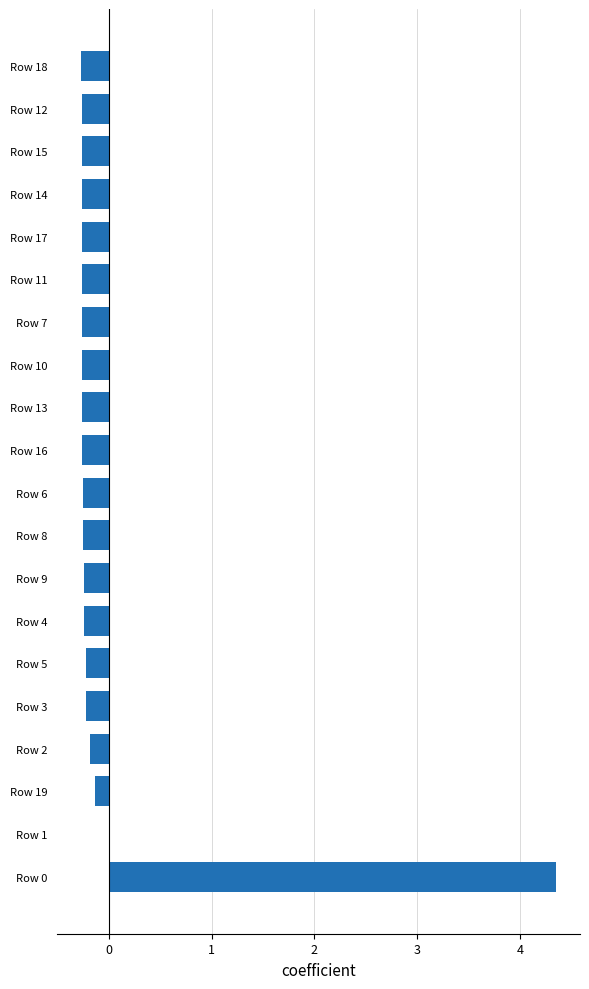

The value at Row 0 is 6.2. True or false?

False